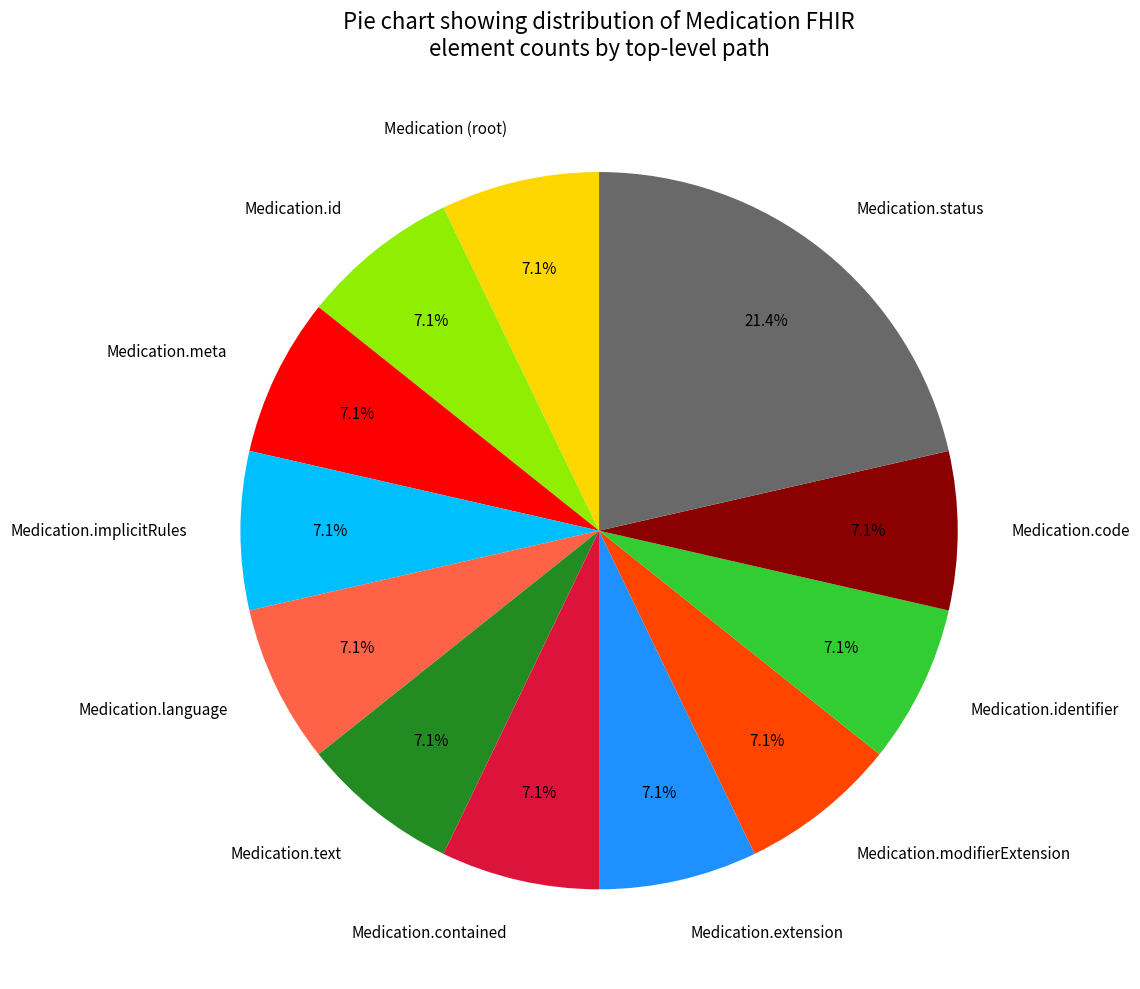

Which slice is the largest?

Medication.status